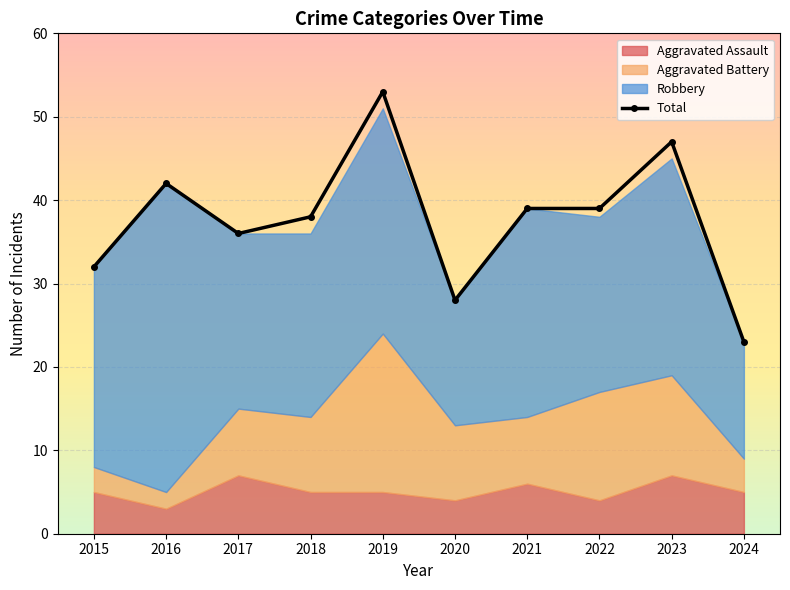

True or false: there are more than 1 points higher than both neighbors.

True